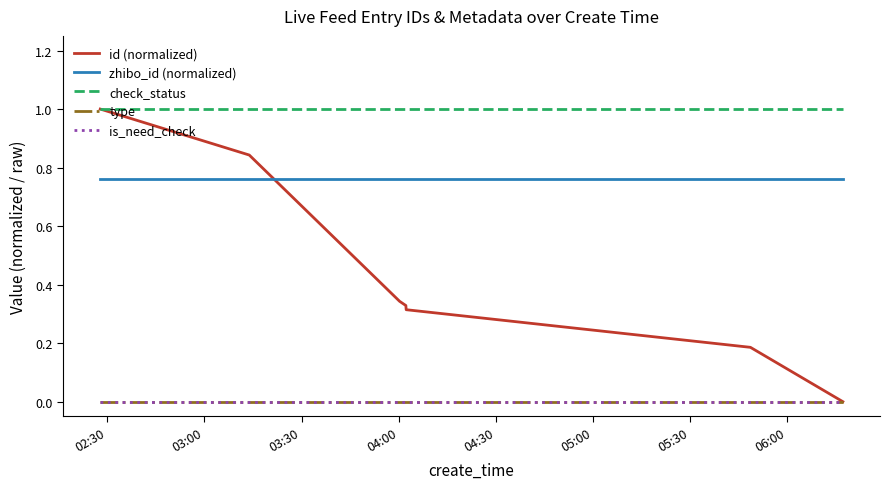

How many times do id (normalized) and zhibo_id (normalized) cross each other?

1